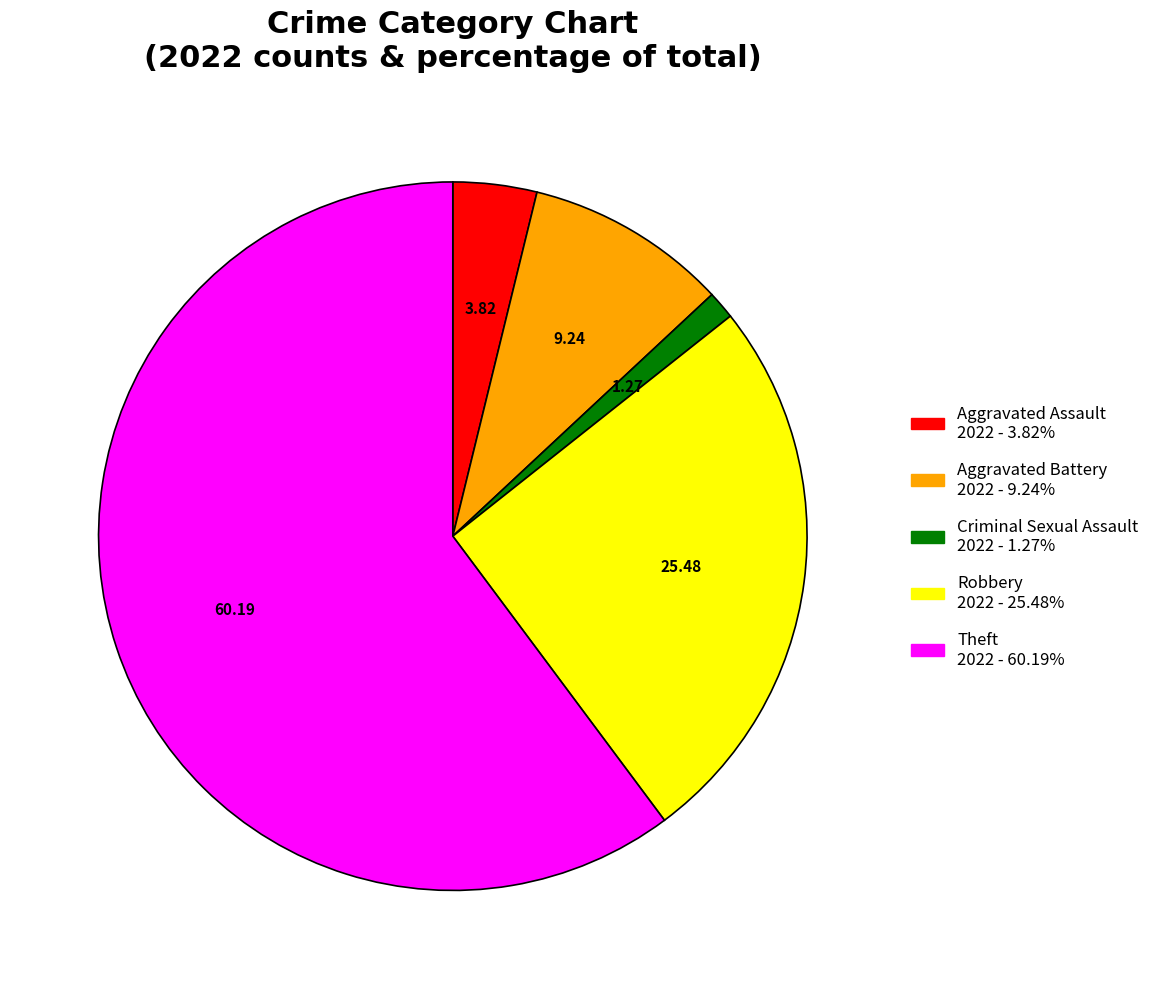

Is it true that Criminal Sexual Assault is 1% of the pie?

True